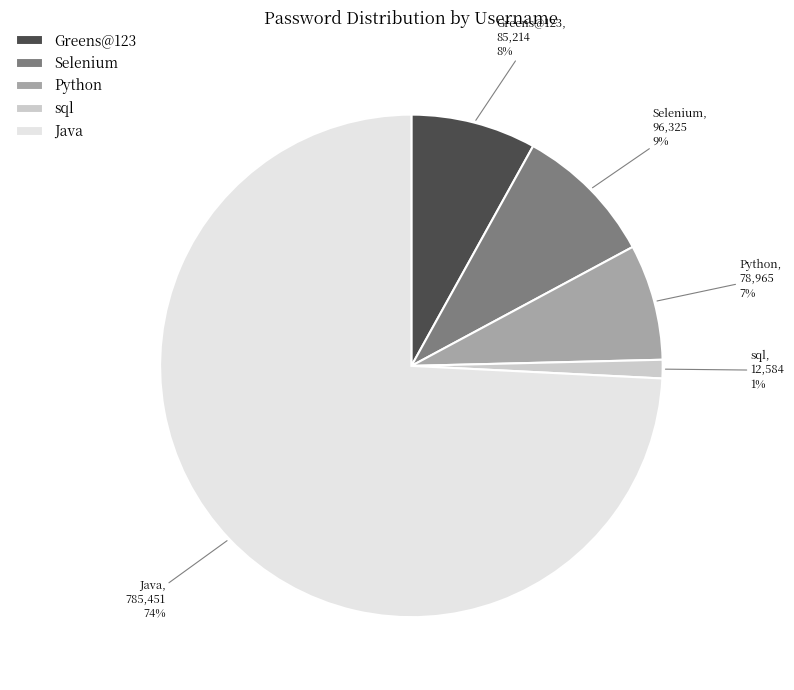

How many segments does this pie chart have?

5